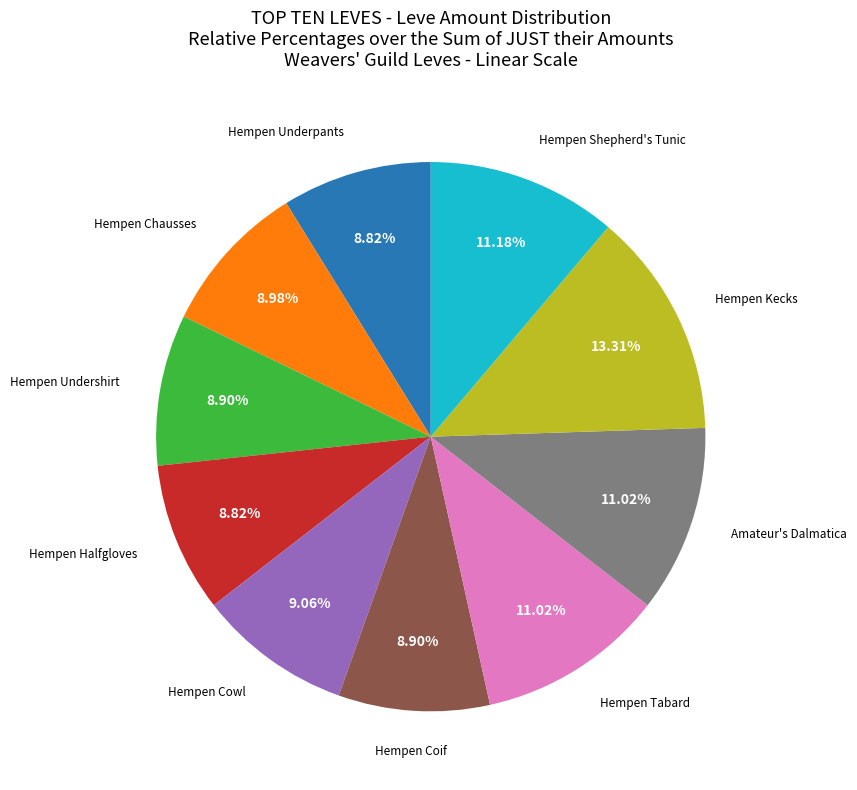

How many segments does this pie chart have?

10